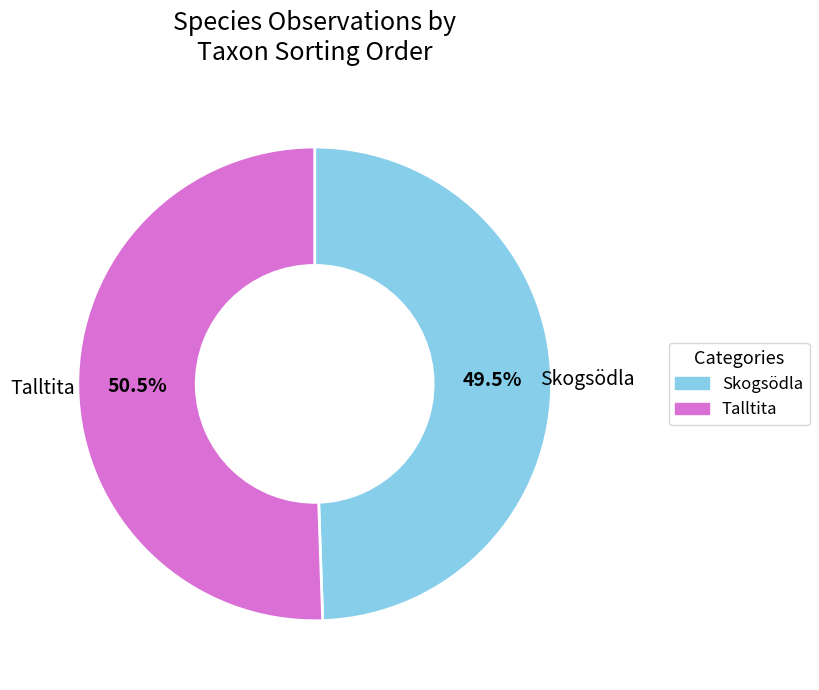

Rank the categories by value from highest to lowest.

Talltita, Skogsödla